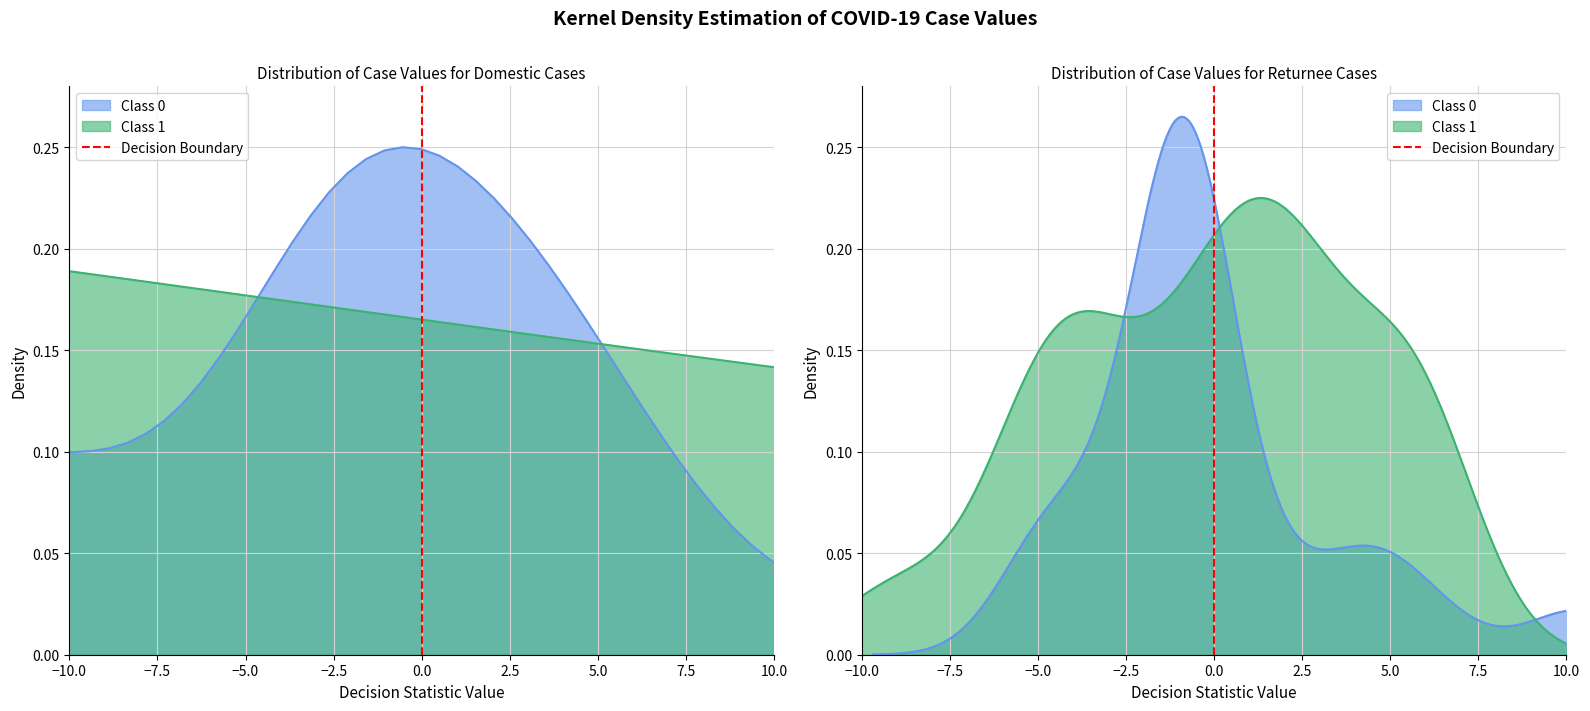

Count the values in the range 0 to 1.

2